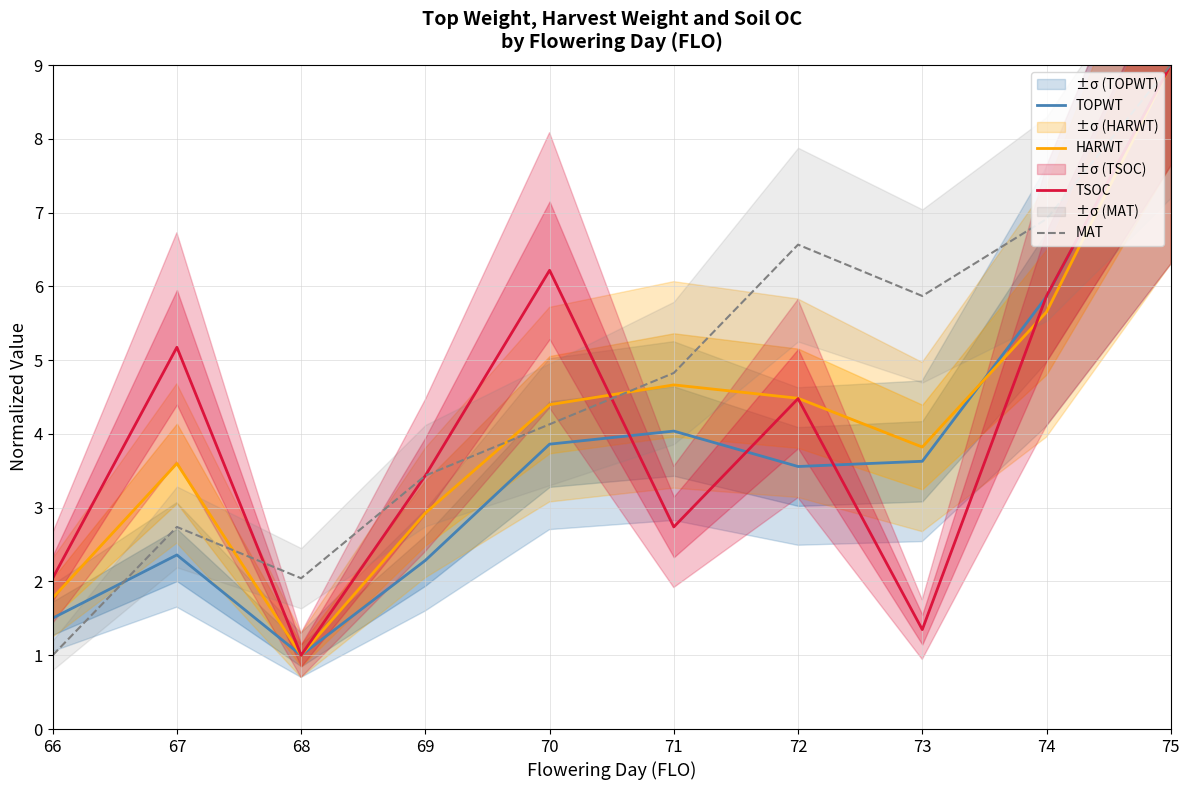

Is this an area chart (filled region under the line)?

No